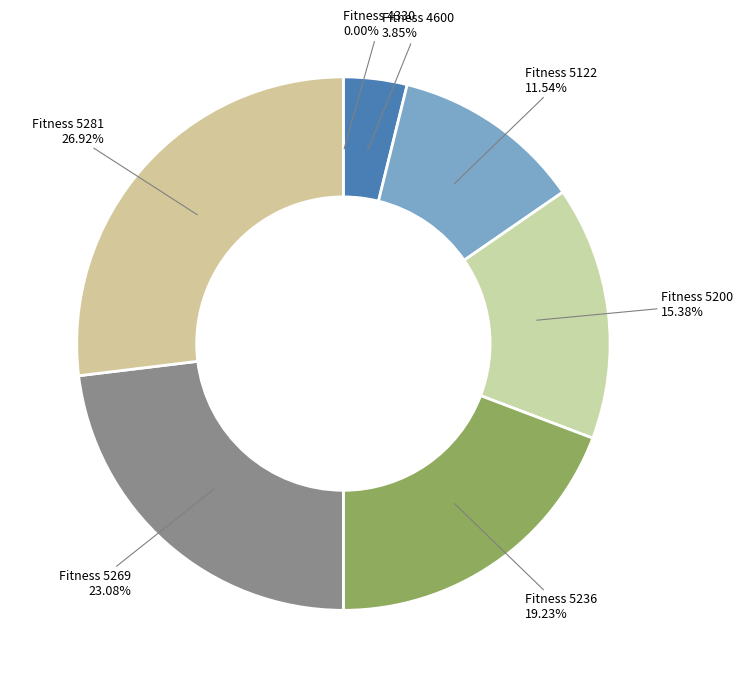

Combined, do Fitness 5200 and Fitness 5281 account for over 50%?

No